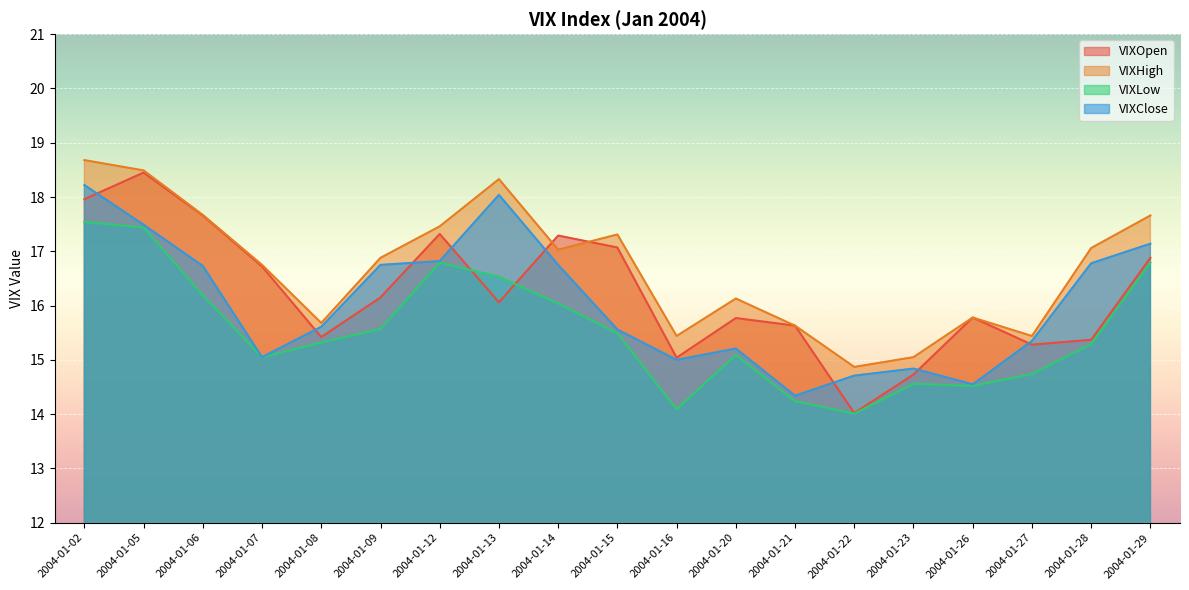

Where is the first local minimum for VIXClose?

2004-01-07